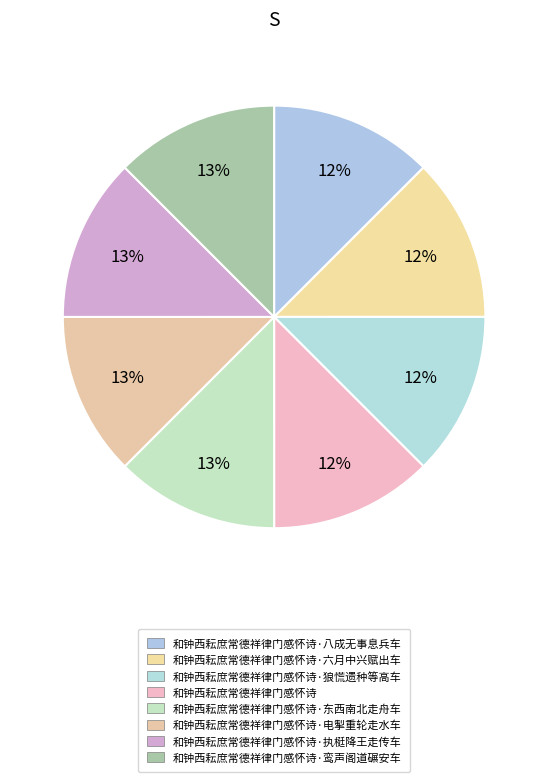

Count the number of slices in the pie.

8